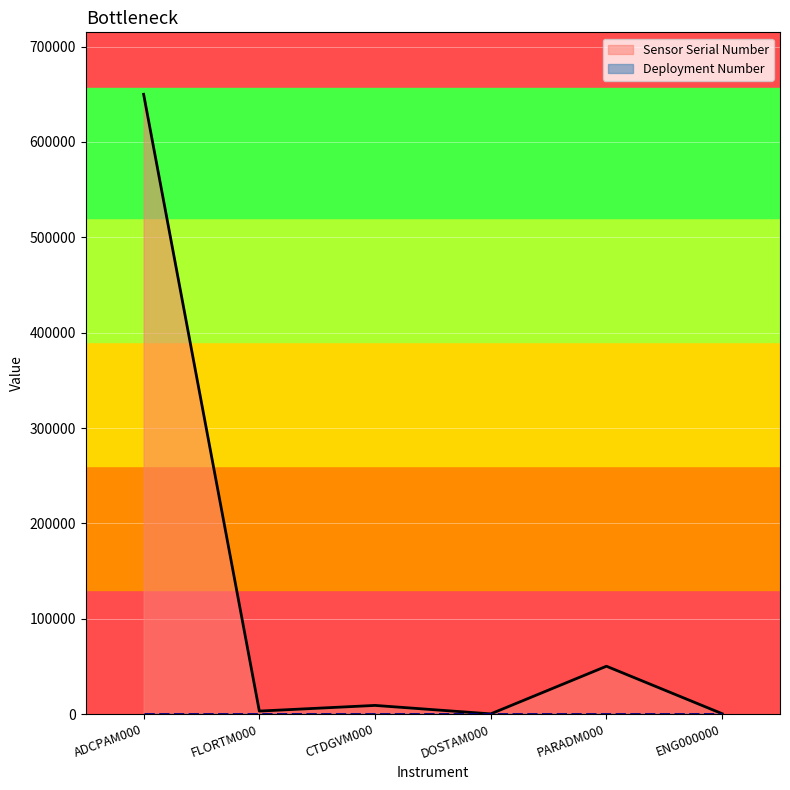

List the labels in order of value, largest first.

ADCPAM000, PARADM000, CTDGVM000, FLORTM000, ENG000000, DOSTAM000